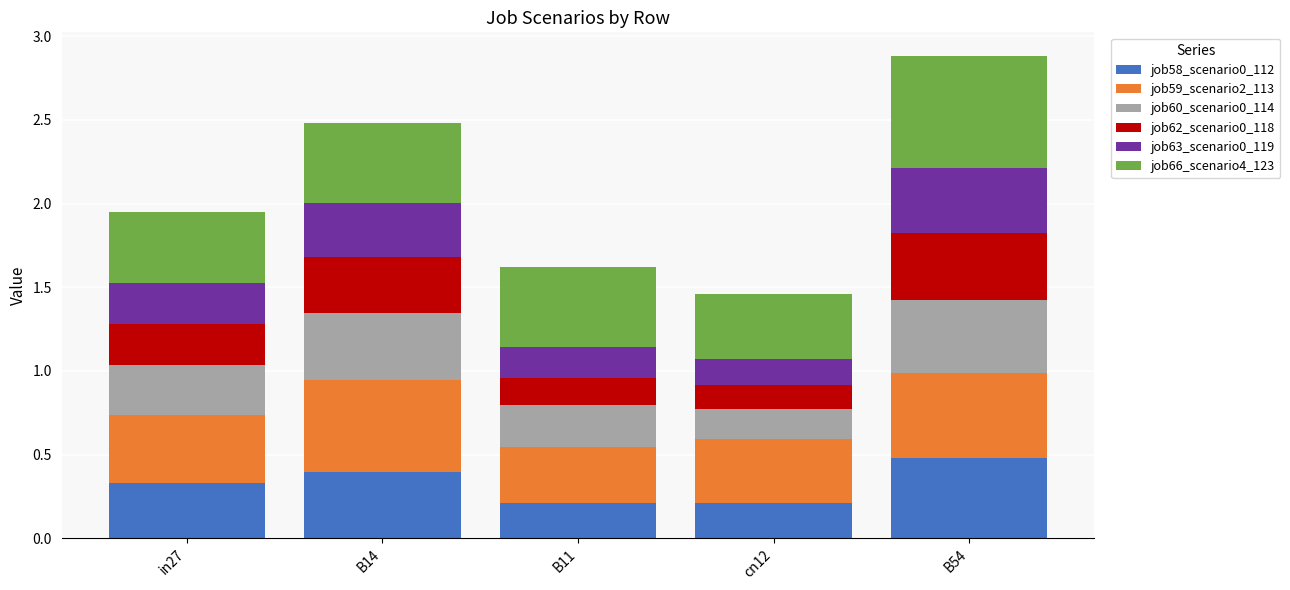

What is the sum of all job58_scenario0_112 values?

1.6